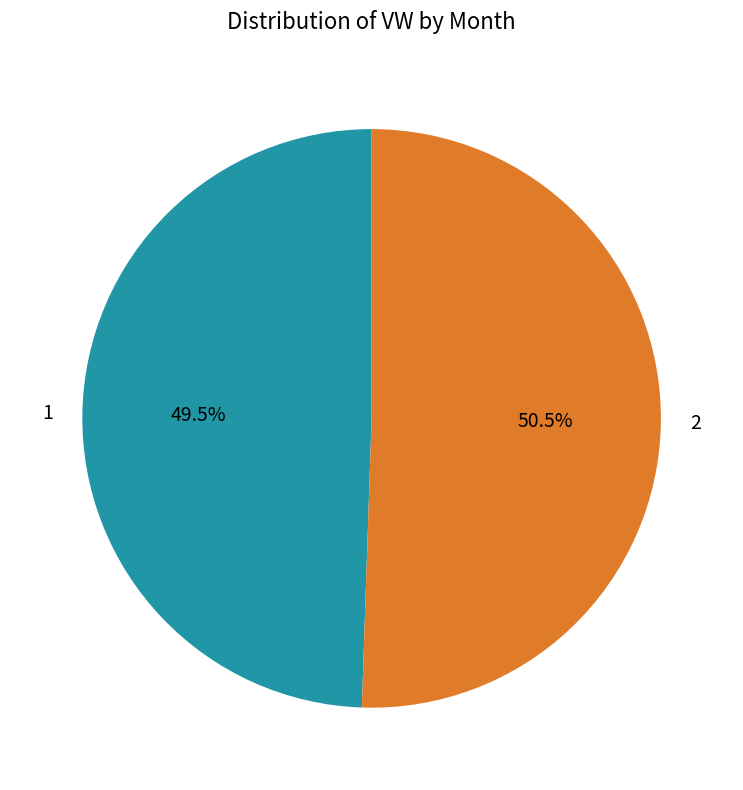

Count the number of slices in the pie.

2